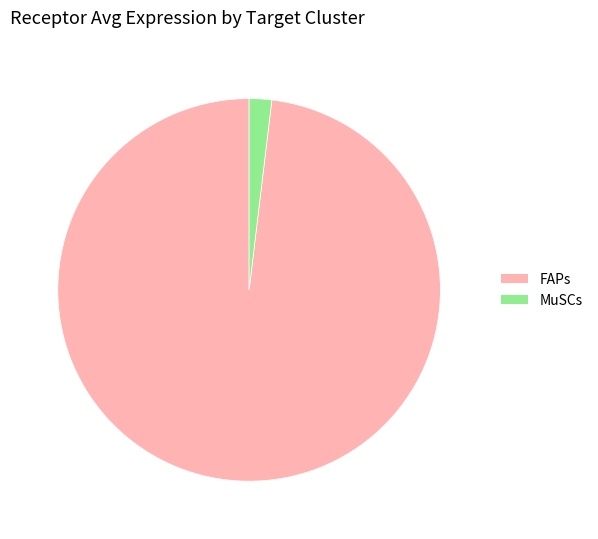

Is it true that FAPs is 91% of the pie?

False